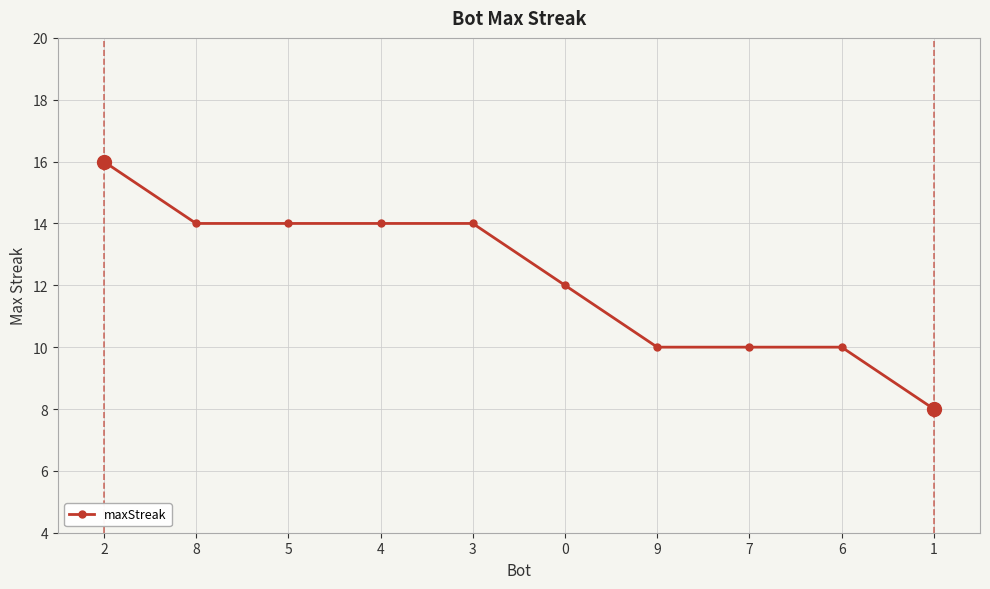

Does the chart display data point markers on the line(s)?

Yes